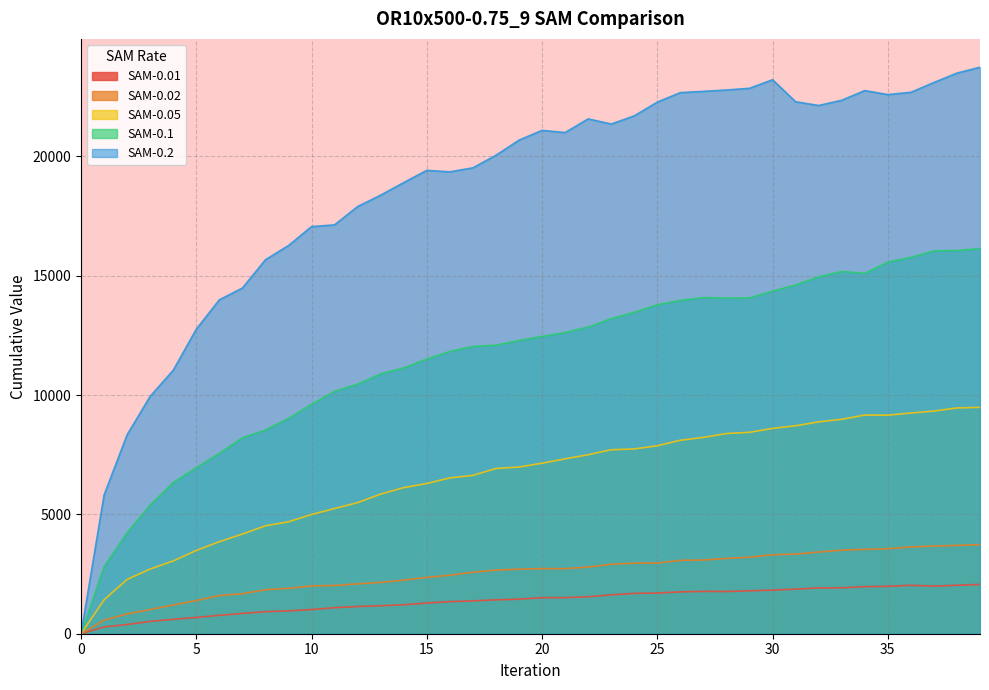

At which category does SAM-0.02 reach its first local valley?

21